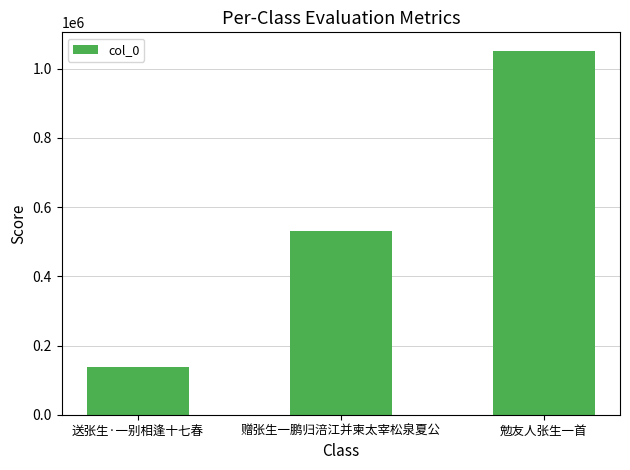

What is the greatest value displayed?

1052375